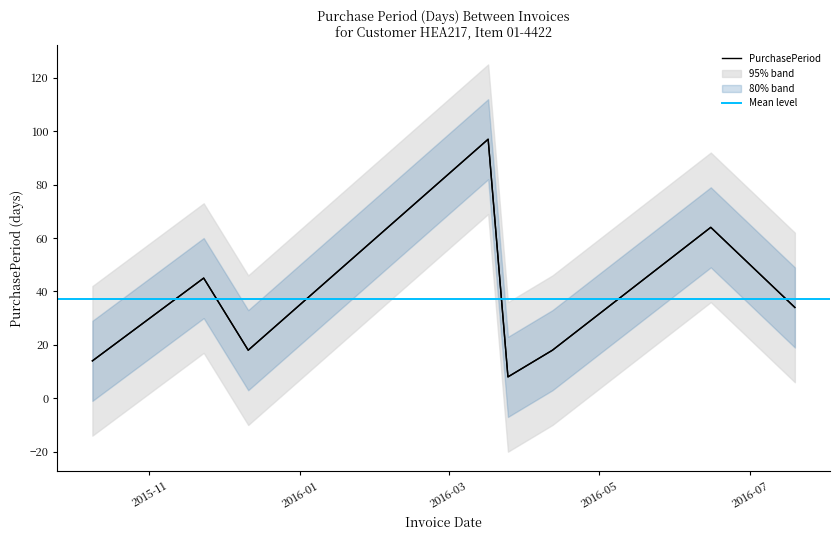

How many lines are shown in the chart?

1